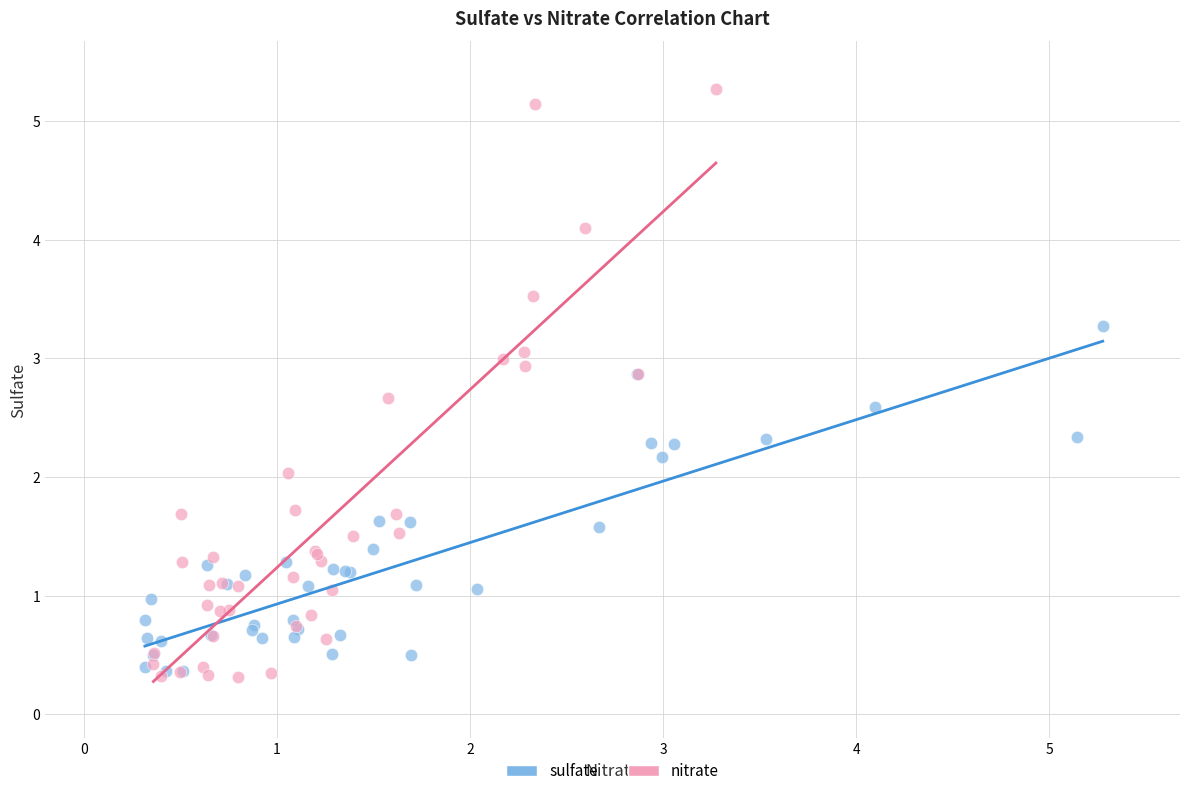

Which series has the largest Y range (max minus min)?

nitrate